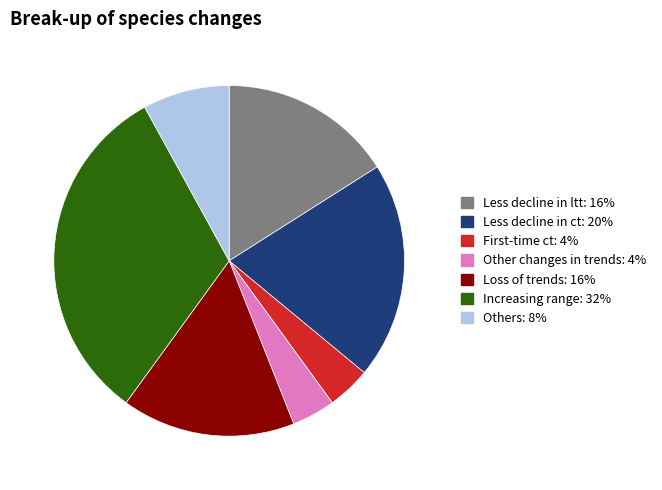

Is there a majority slice in this chart?

No